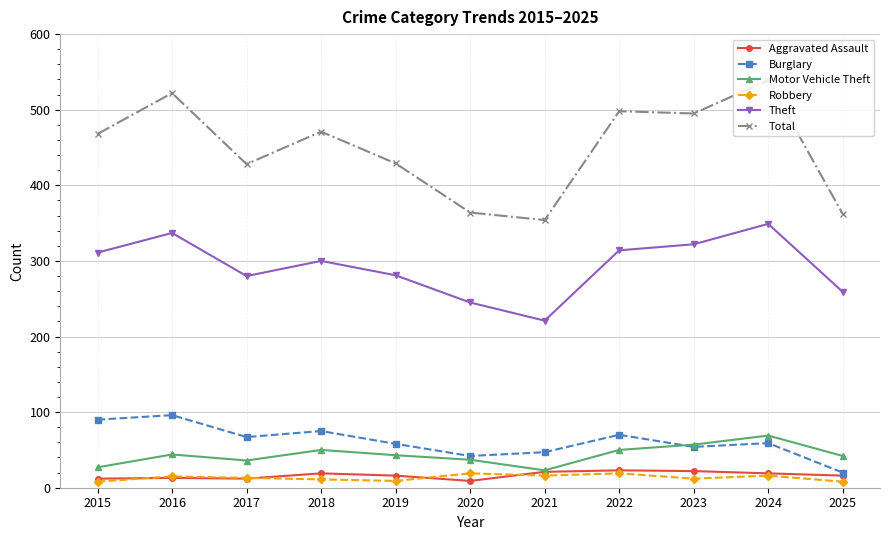

True or false: Burglary has more than 0 points higher than both neighbors.

True